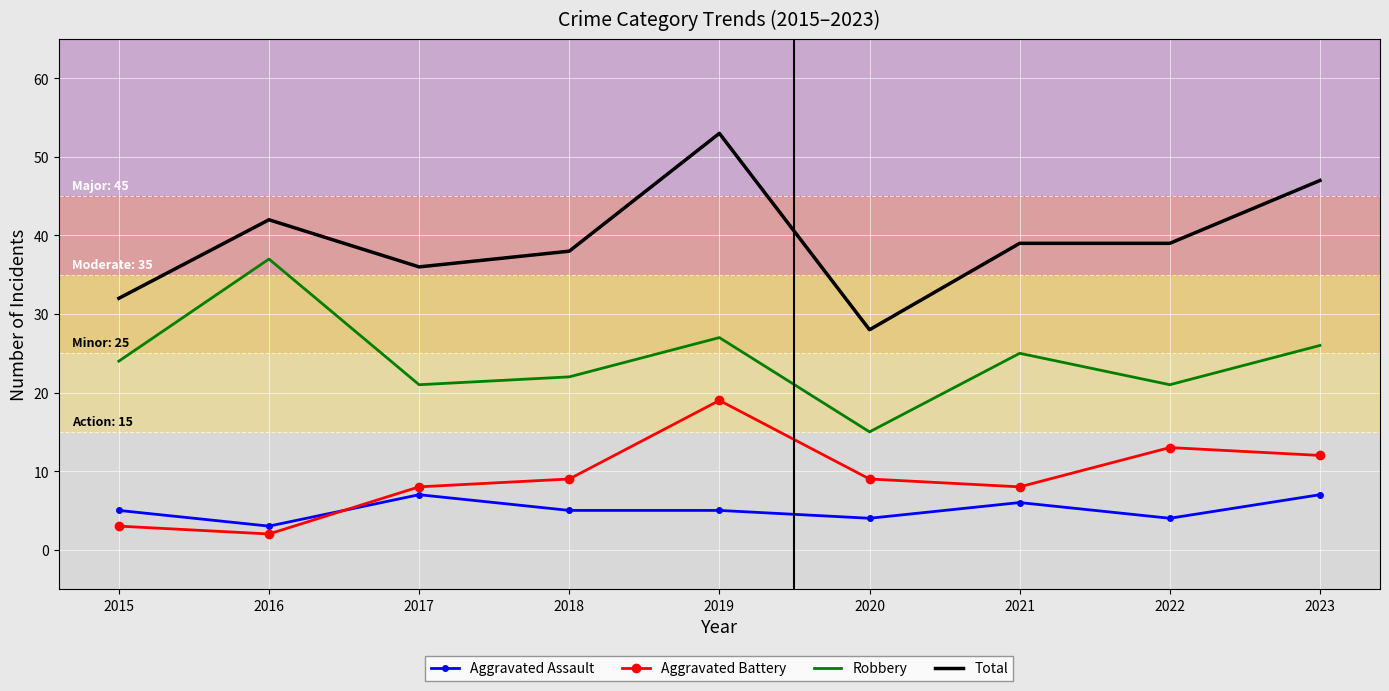

The value of Total at 2020 is 10. True or false?

False